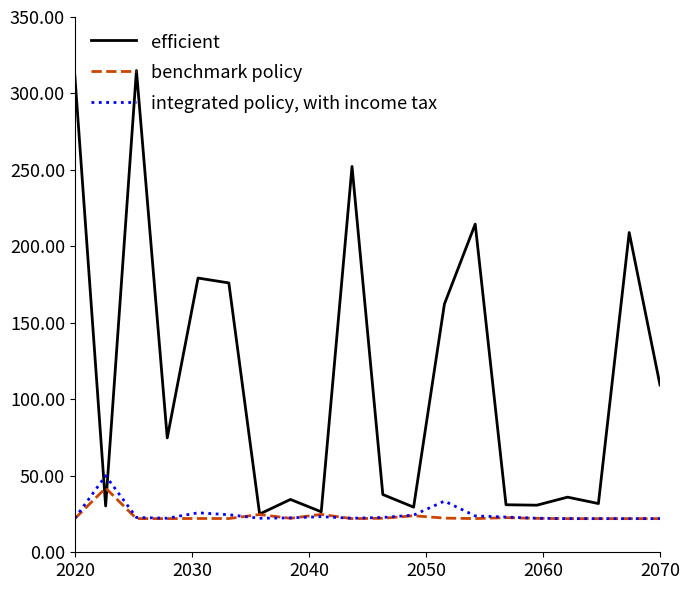

Which series has the largest range (max minus min)?

efficient